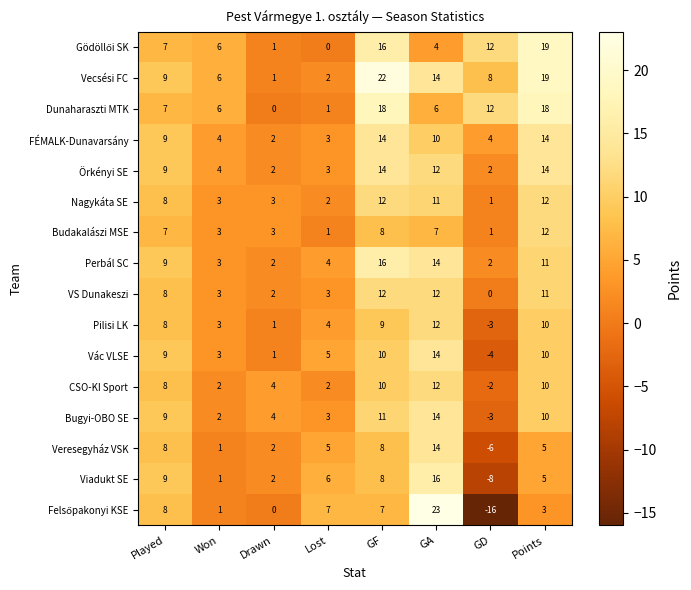

How many values in the Örkényi SE series are below 9?

4